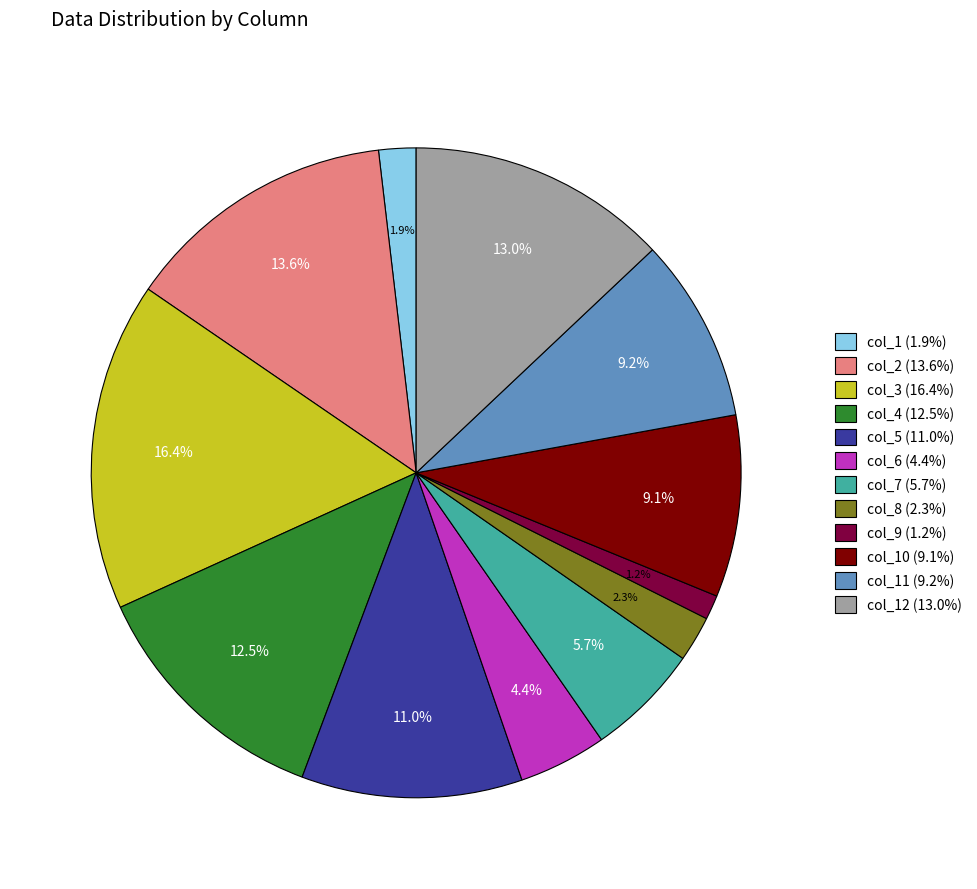

Is there a majority slice in this chart?

No